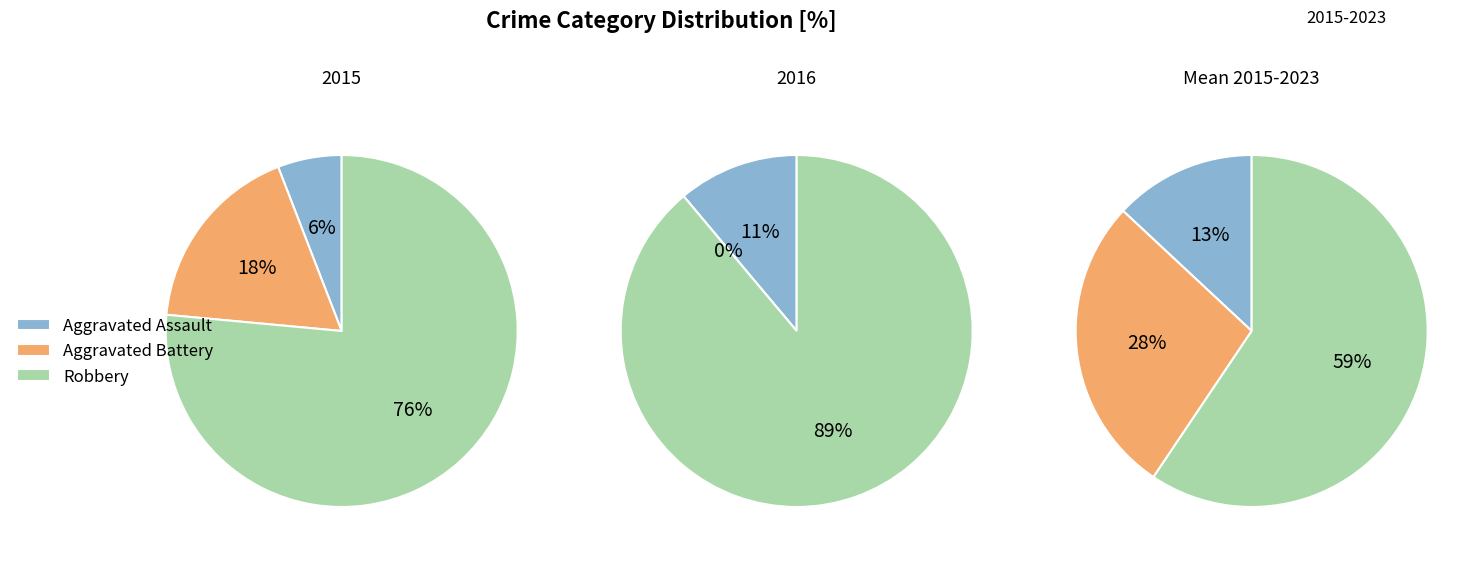

How many slices are in this pie chart?

9